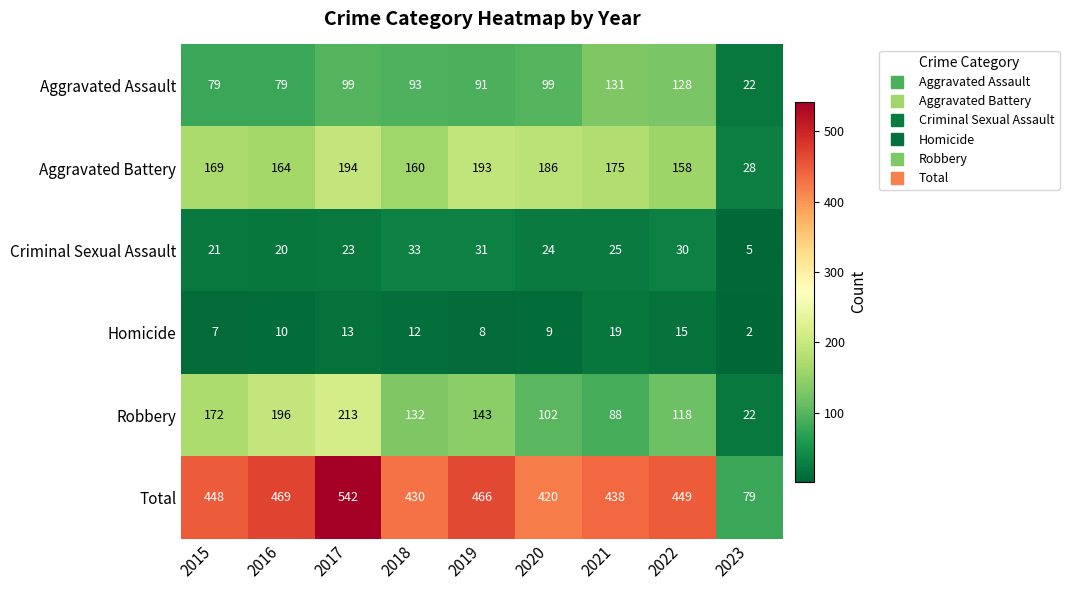

At how many categories does at least one series exceed 488?

1